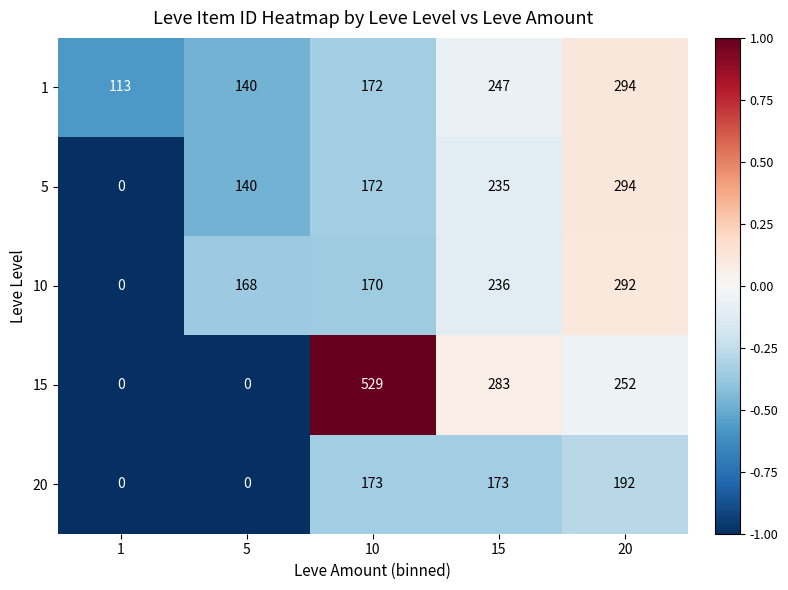

What is the lowest value of the 1 series?

113